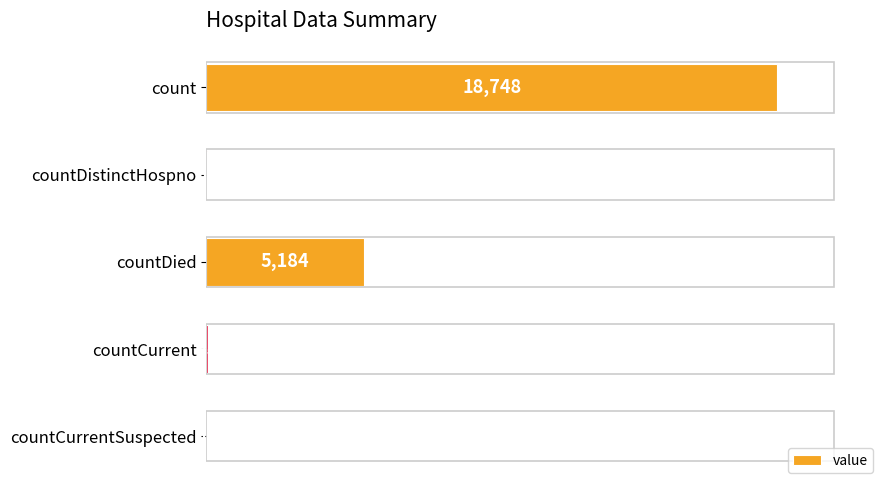

What is the sum of the values at countDied and countCurrentSuspected?

5184